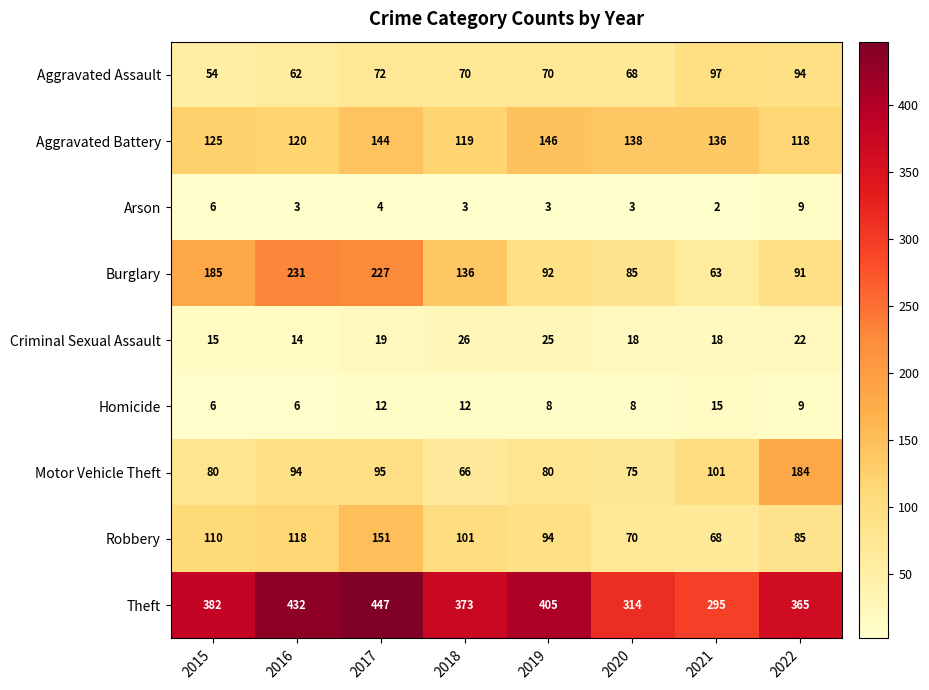

The Theft series shows 432 at 2016. True or false?

True